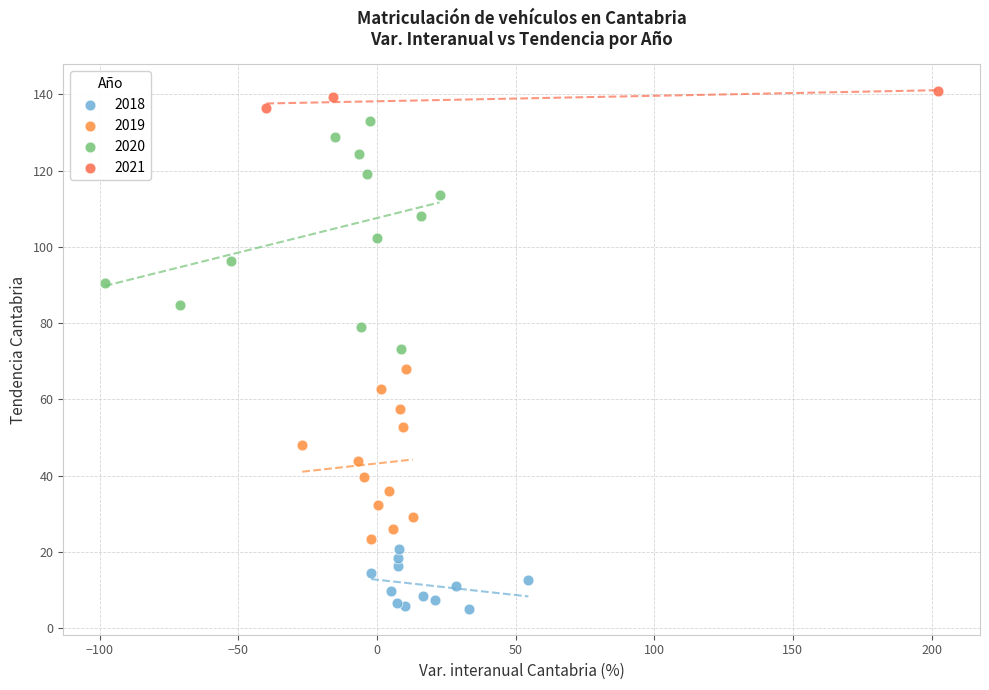

Which series contains the highest Y value?

2021